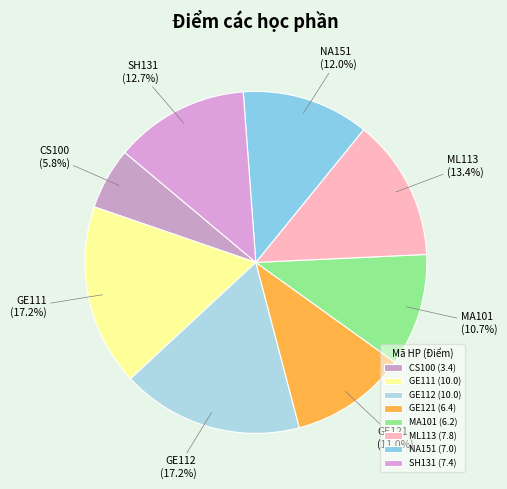

What percentage is the SH131 slice, to the nearest percent?

13%